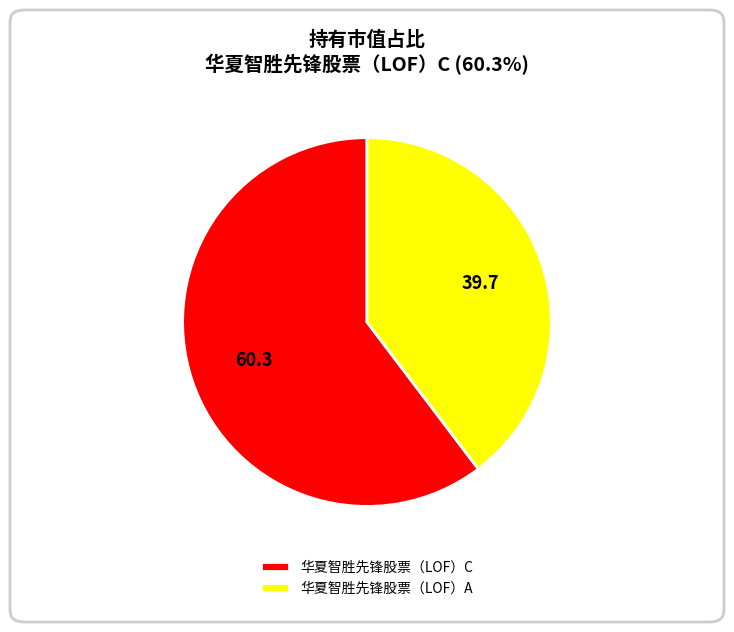

Which category has the smallest portion of the pie?

华夏智胜先锋股票（LOF）A